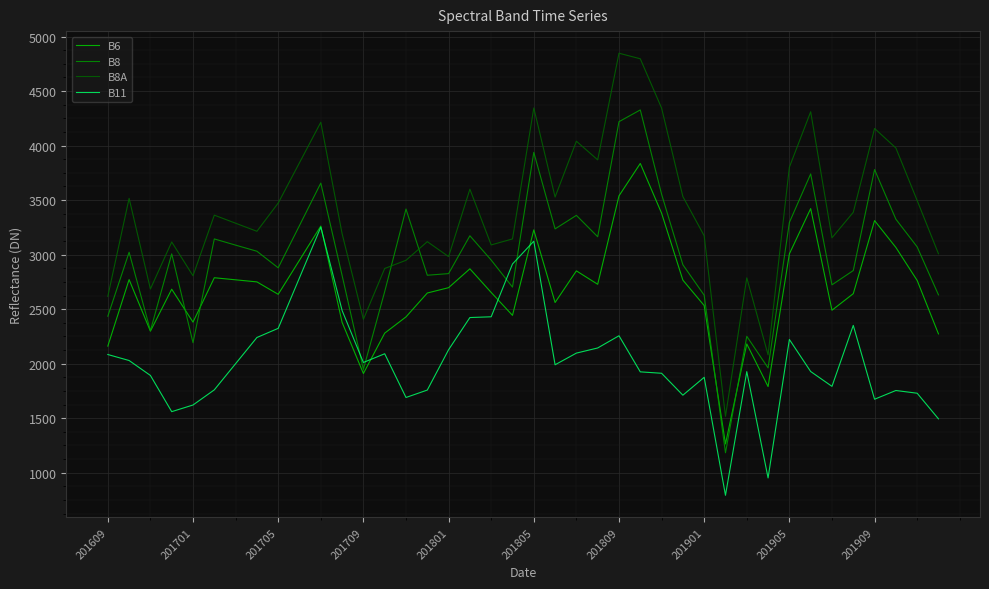

What is the highest value of the B8A series?

4847